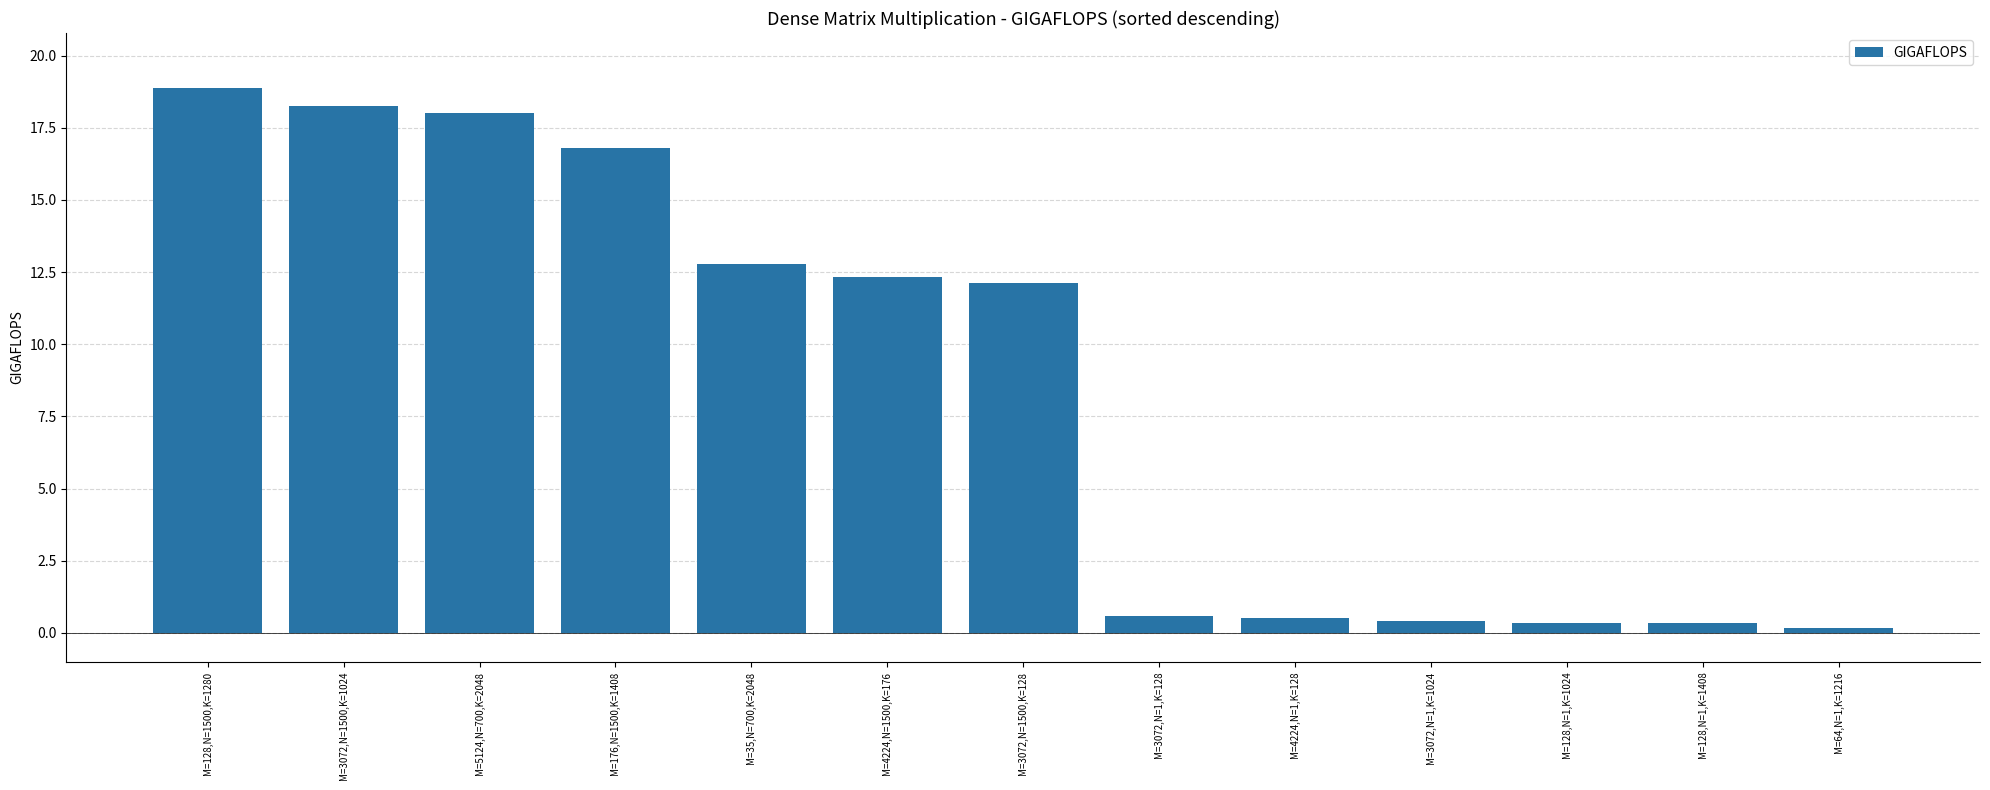

What is the value of the 7th bar from the left?

12.1